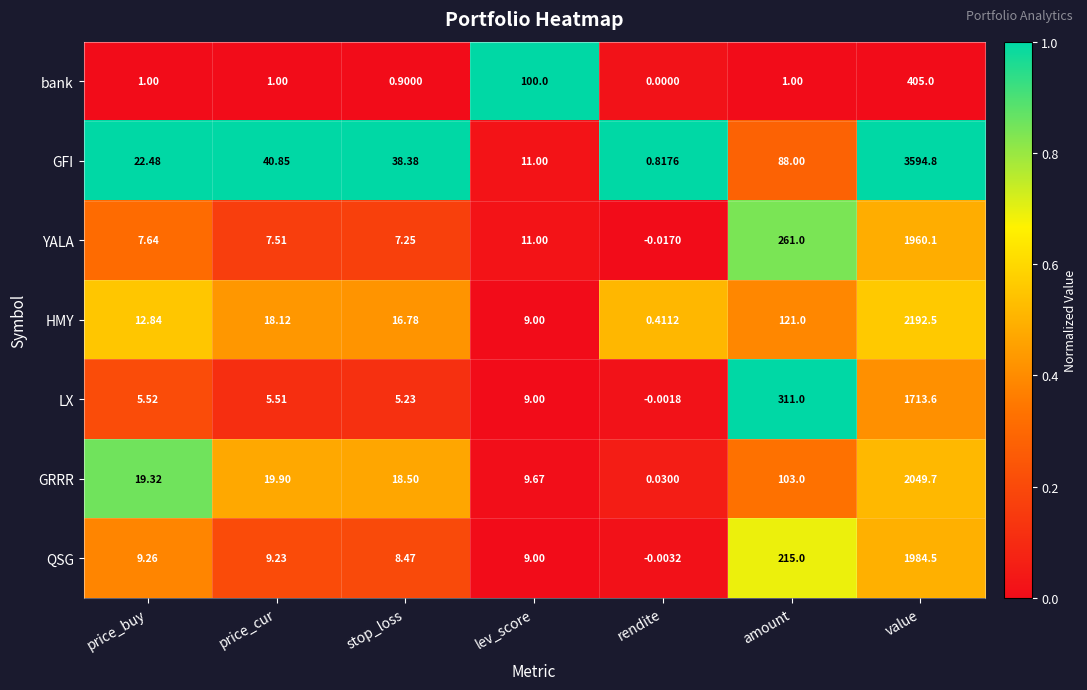

At which category does the chart reach its minimum across all series?

rendite